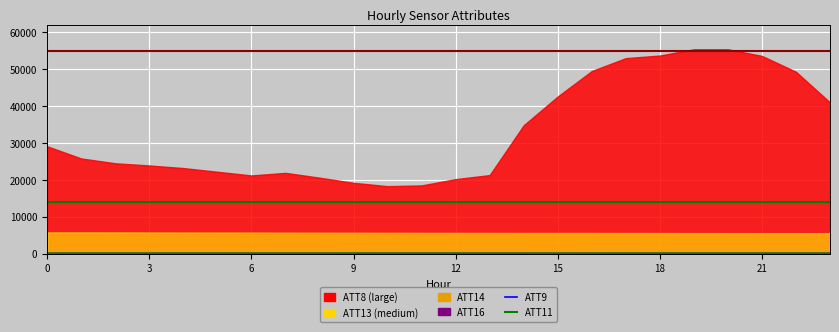

True or false: ATT8 and ATT14 cross at least once.

False